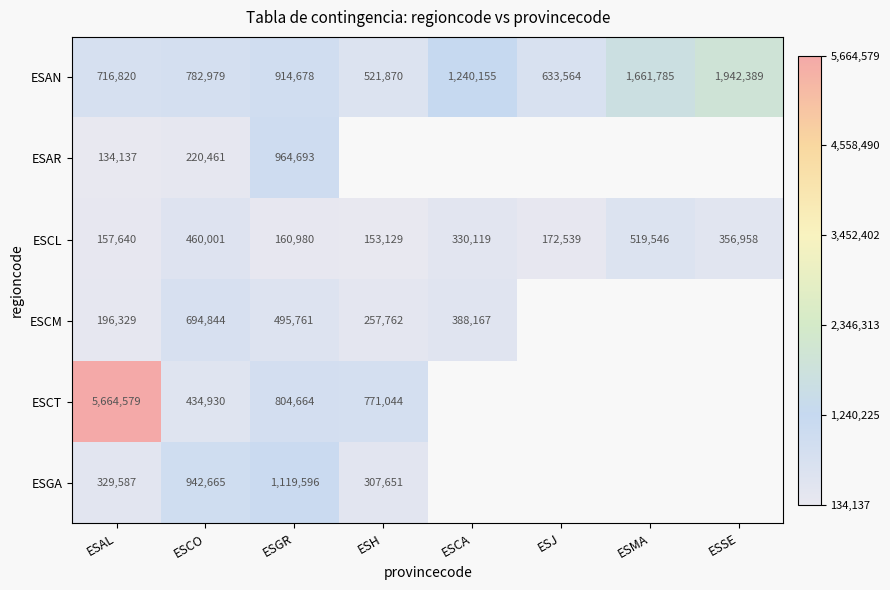

The ESCM series shows 694844 at ESCO. True or false?

True